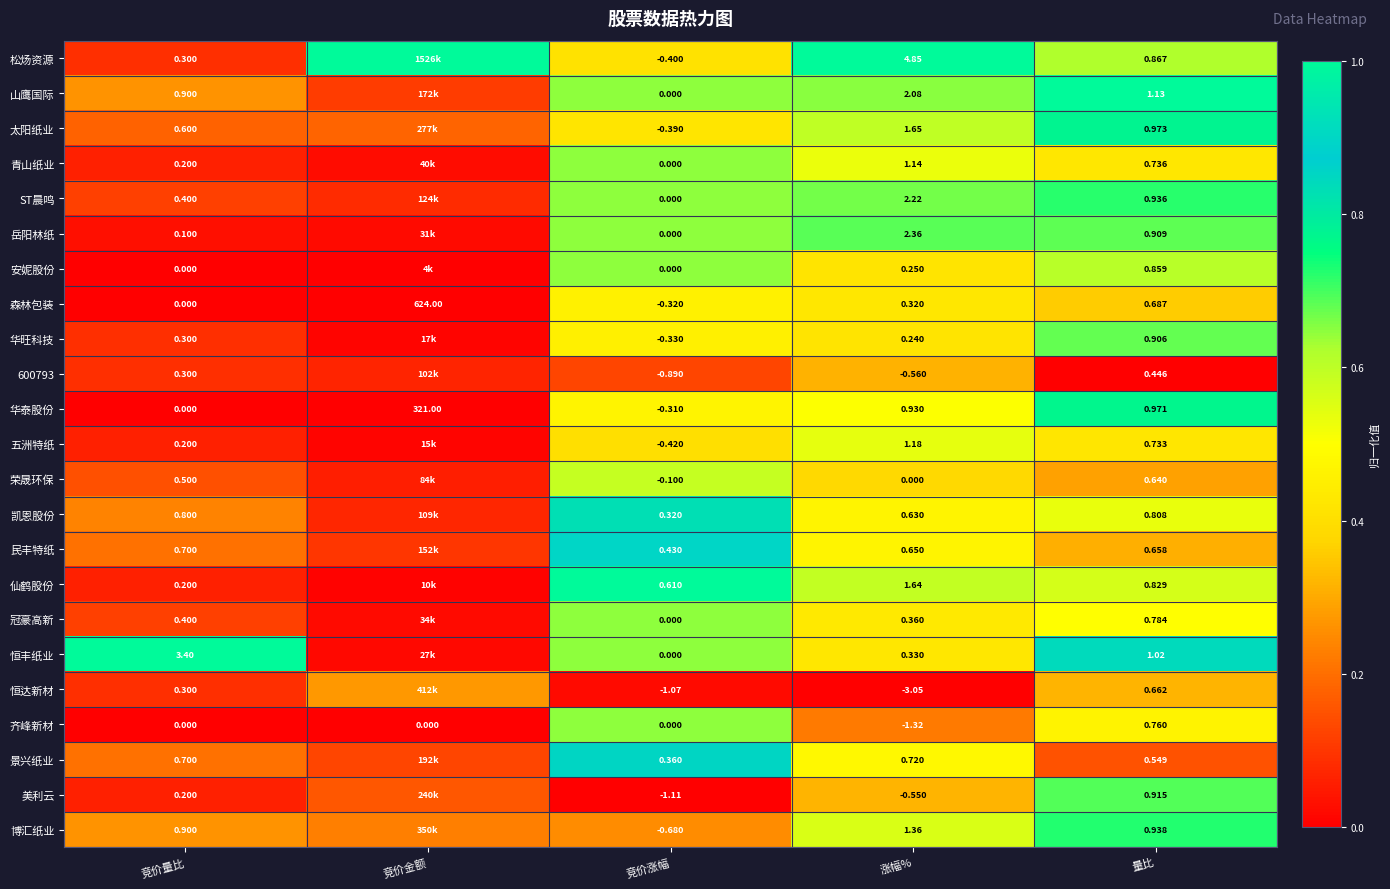

Is the value of 森林包装 at 竞价量比 greater than the value of 博汇纸业 at 涨幅%?

No